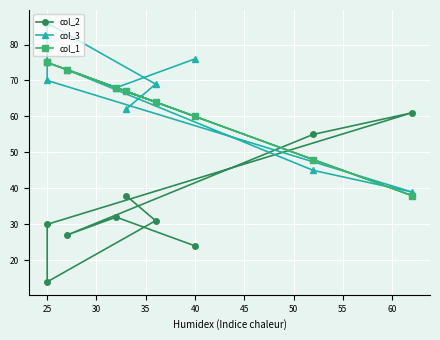

Which series has the largest range (max minus min)?

col_2